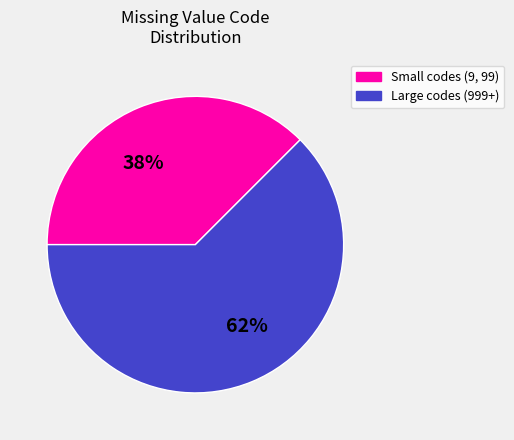

How many segments does this pie chart have?

2